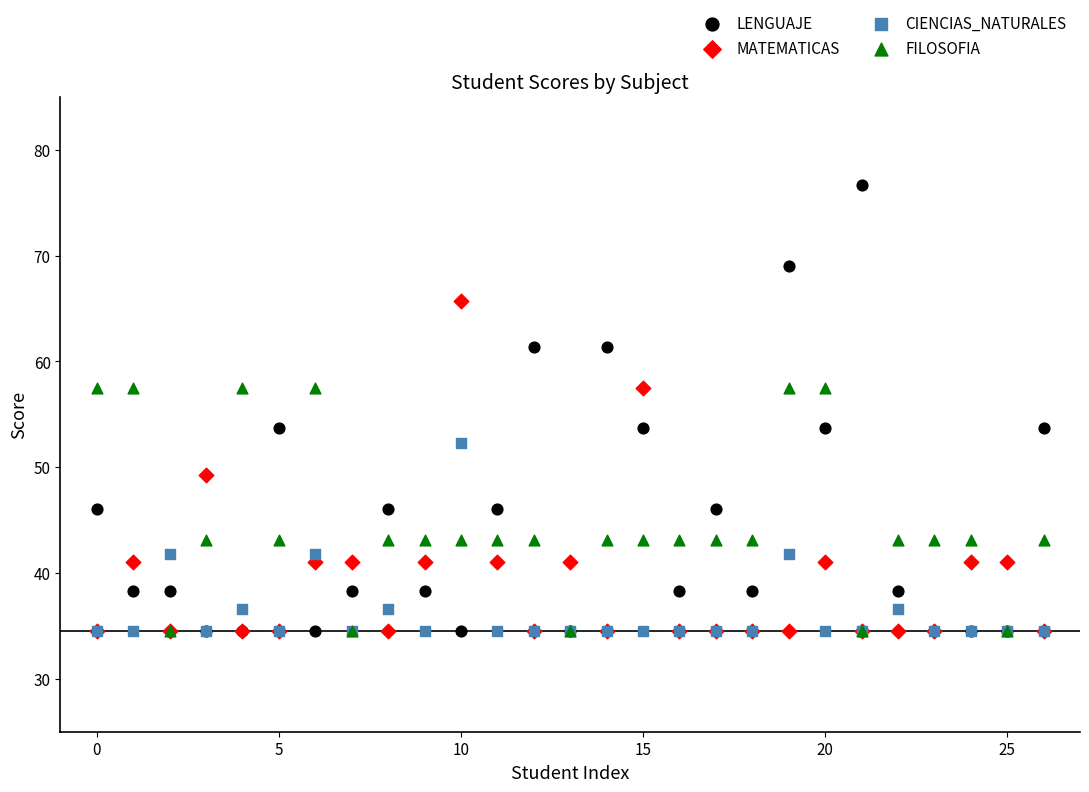

In the MATEMATICAS series, what Y value is closest to 50?

49.3